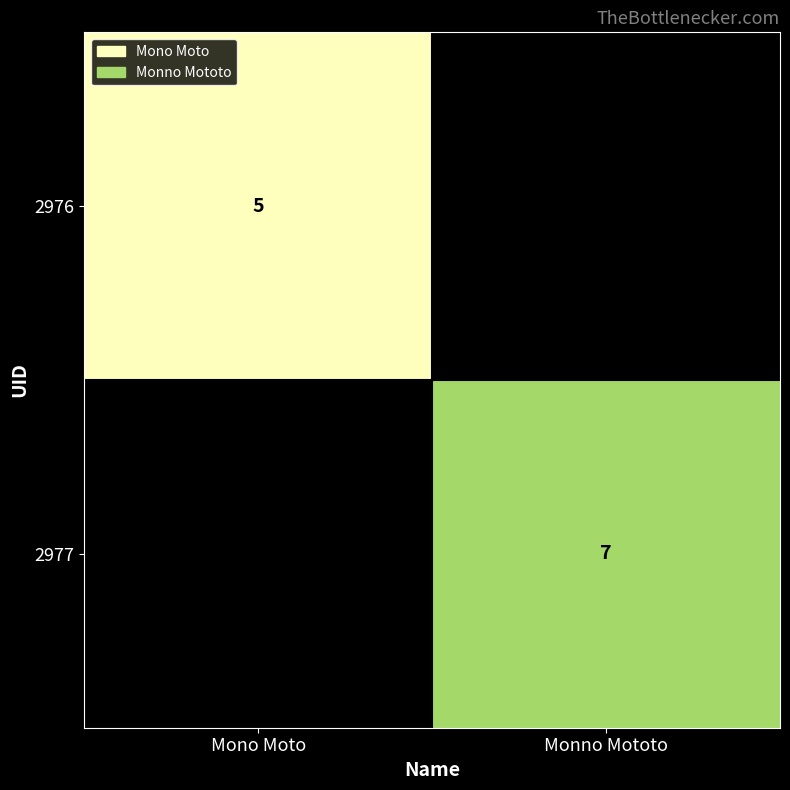

Is it true that 2976 equals 3 at Mono Moto?

False